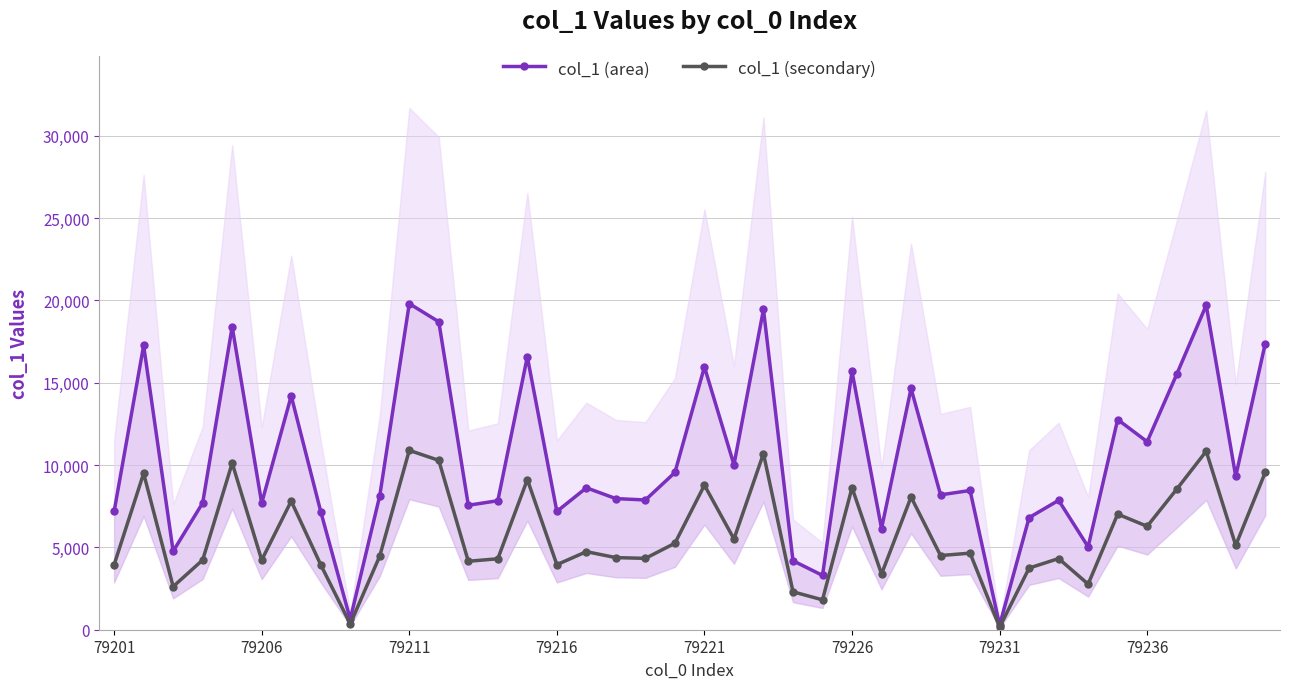

What is the total value across all series at 79201?

11129.0